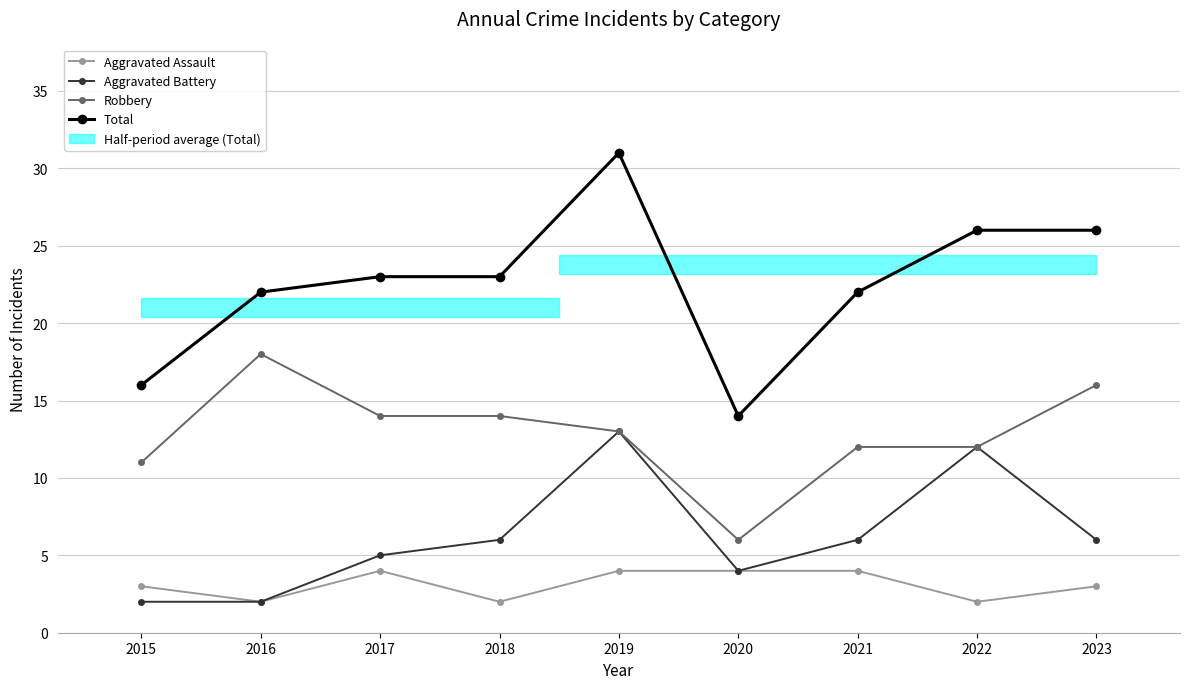

The value of Aggravated Assault at 2021 is 7. True or false?

False